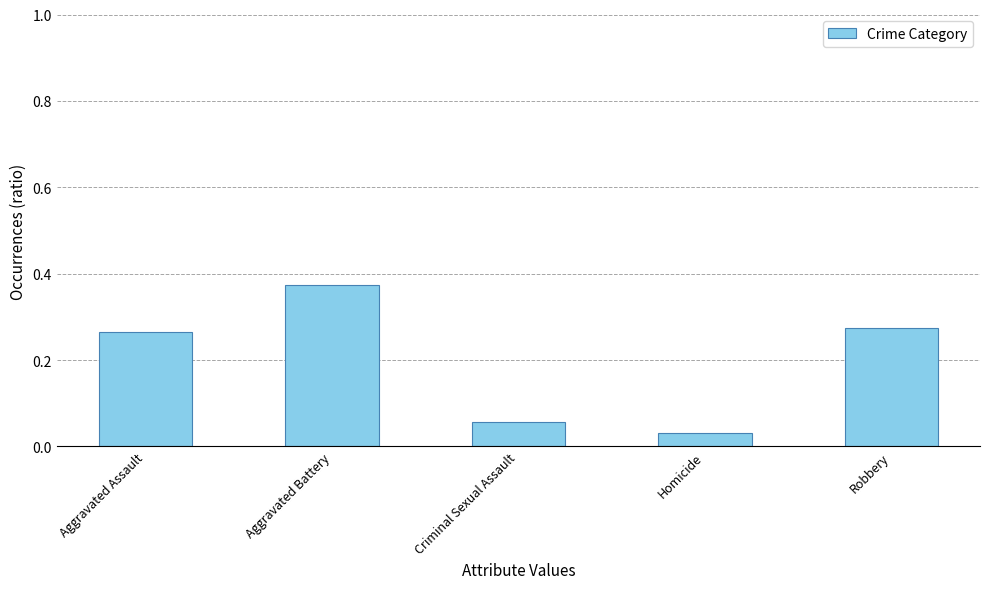

Rank the categories by value from highest to lowest.

Aggravated Battery, Robbery, Aggravated Assault, Criminal Sexual Assault, Homicide